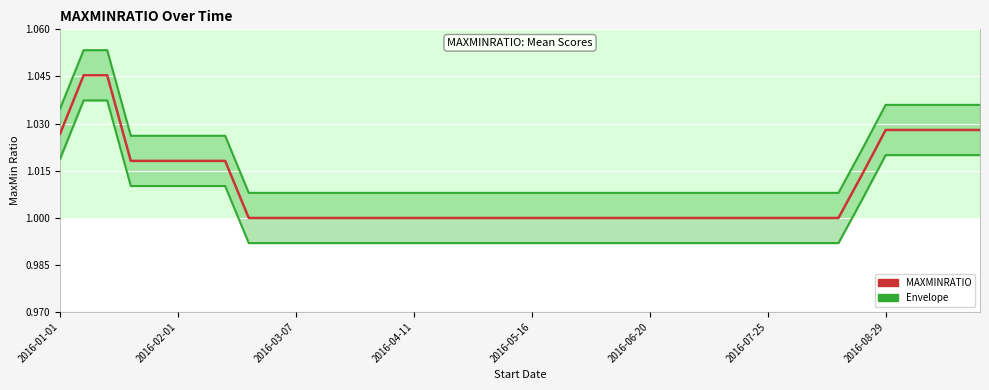

What is the lowest value of the Upper bound series?

1.0